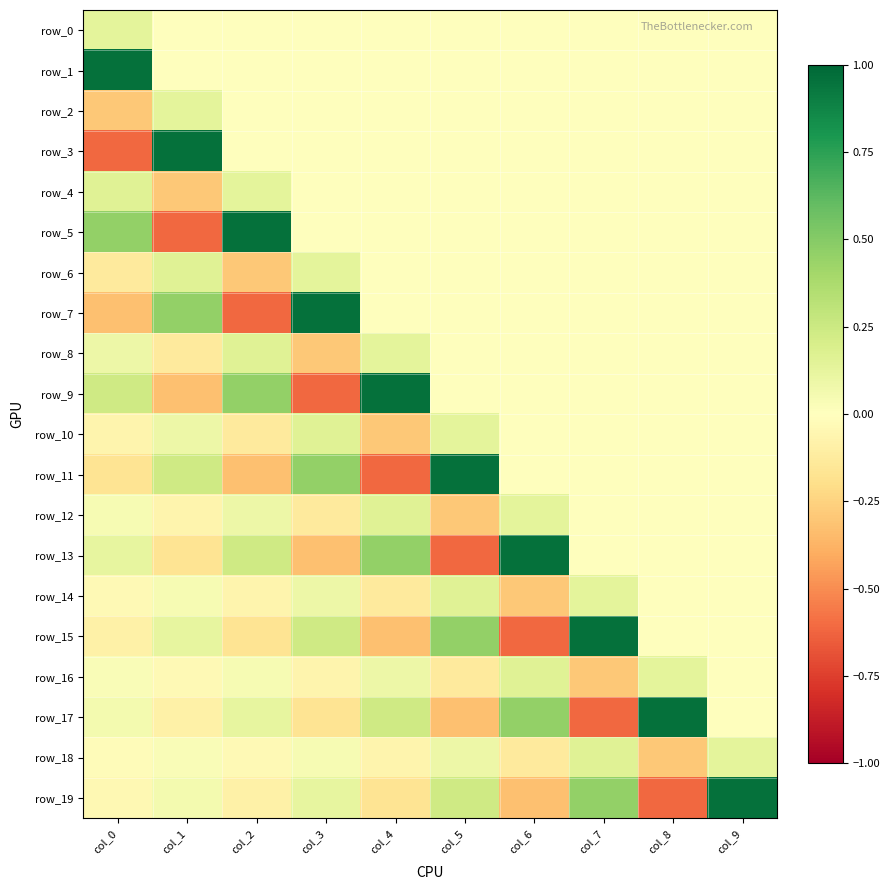

How many values in the row_7 series are below 0?

2